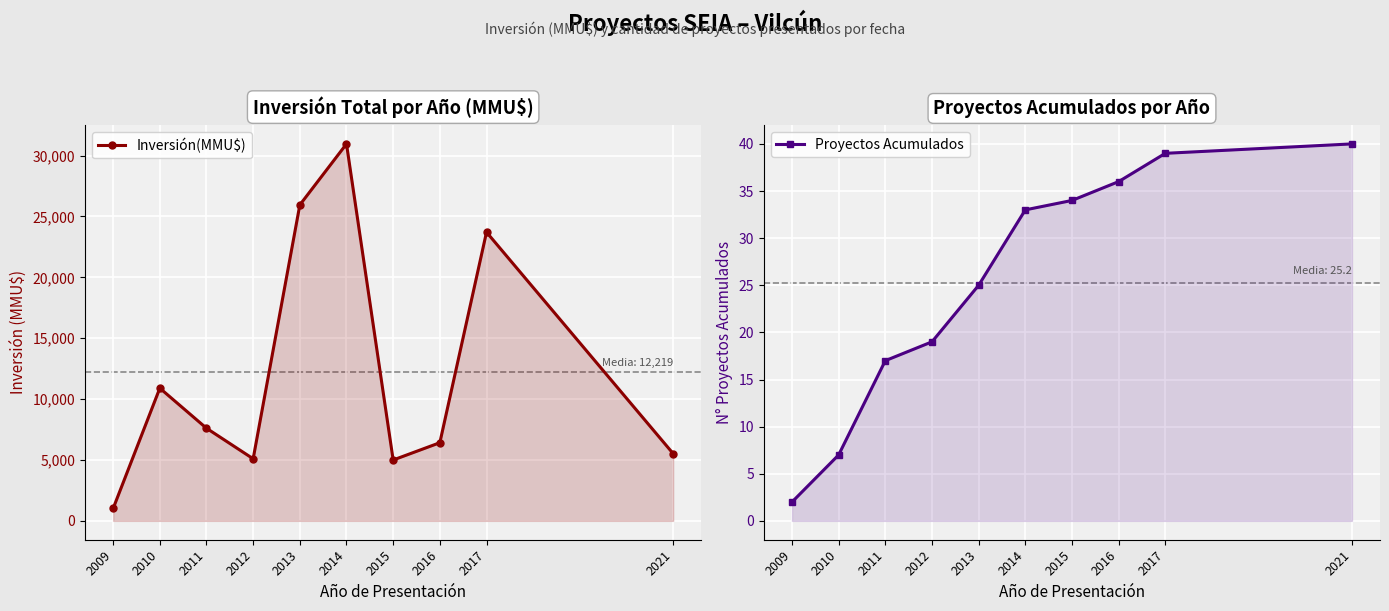

Rank the series by their maximum value, from lowest to highest.

Proyectos Acumulados, Inversión(MMU$)